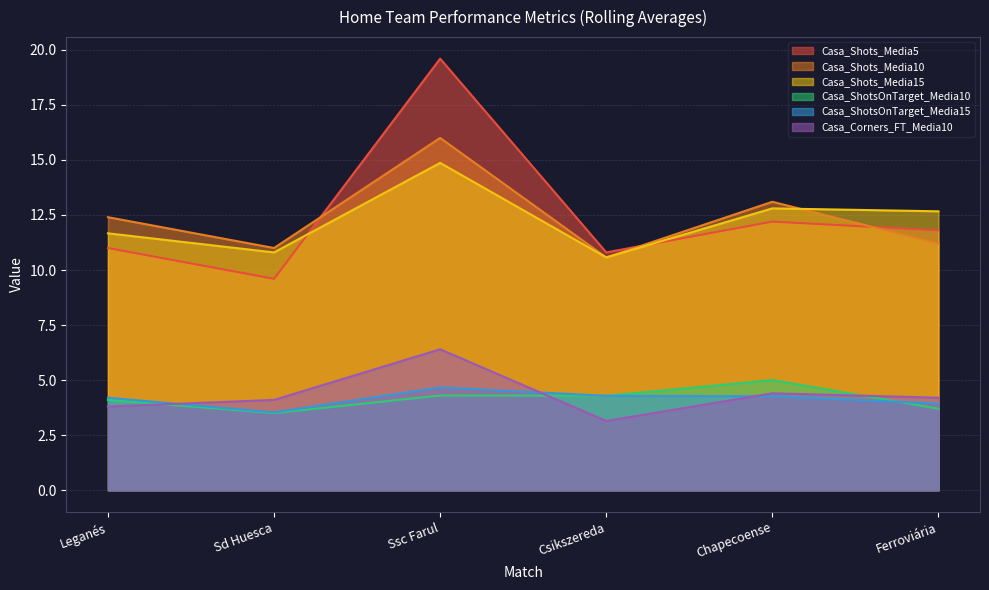

What is the average value of the Casa_Shots_Media5 series?

12.5